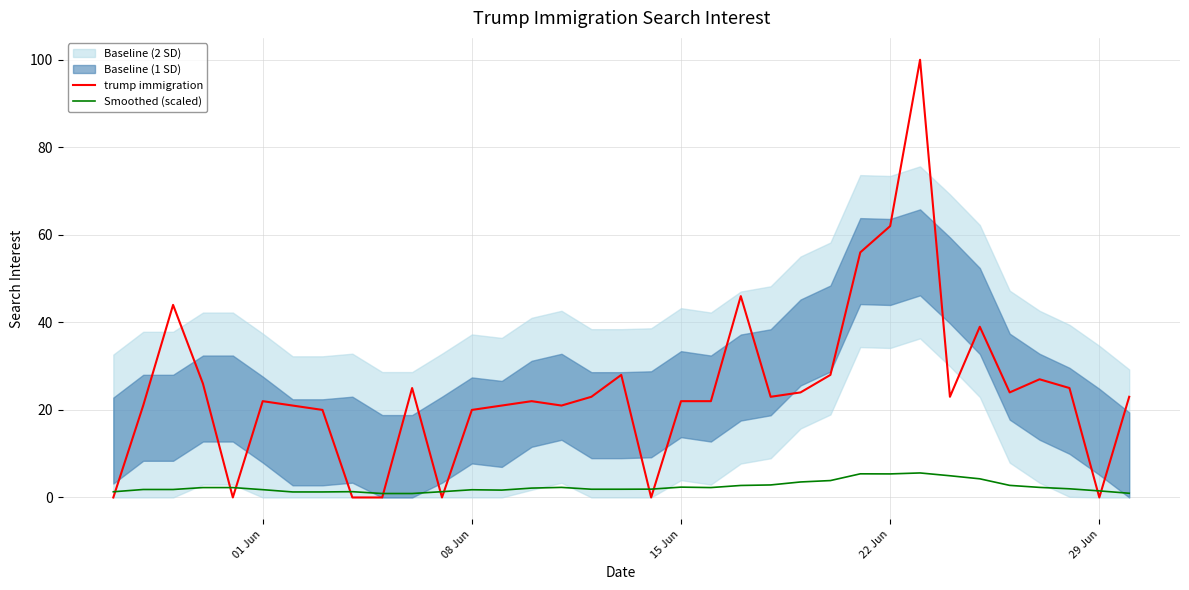

What is the highest value of the trump immigration series?

100.0